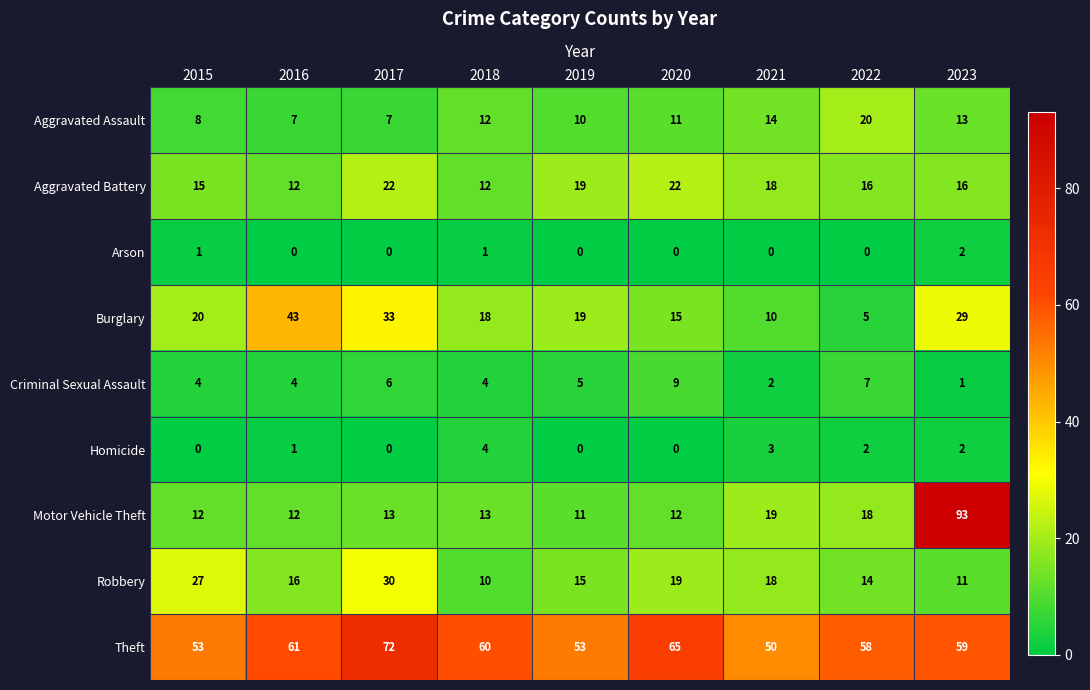

Rank the series by their maximum value, from lowest to highest.

Arson, Homicide, Criminal Sexual Assault, Aggravated Assault, Aggravated Battery, Robbery, Burglary, Theft, Motor Vehicle Theft